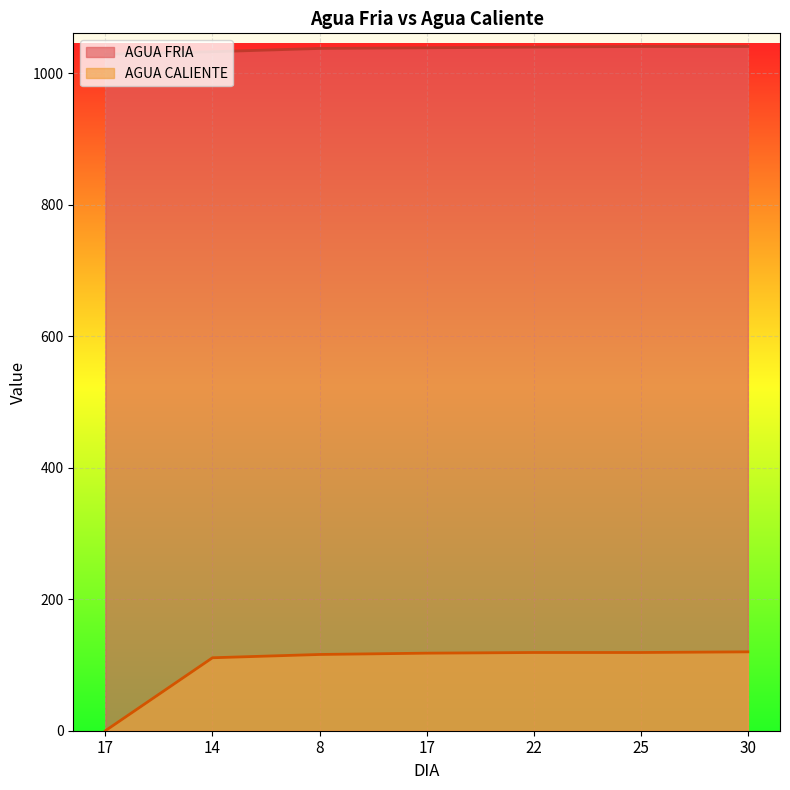

What is the sum of the AGUA FRIA values at 25 and 8?

2079